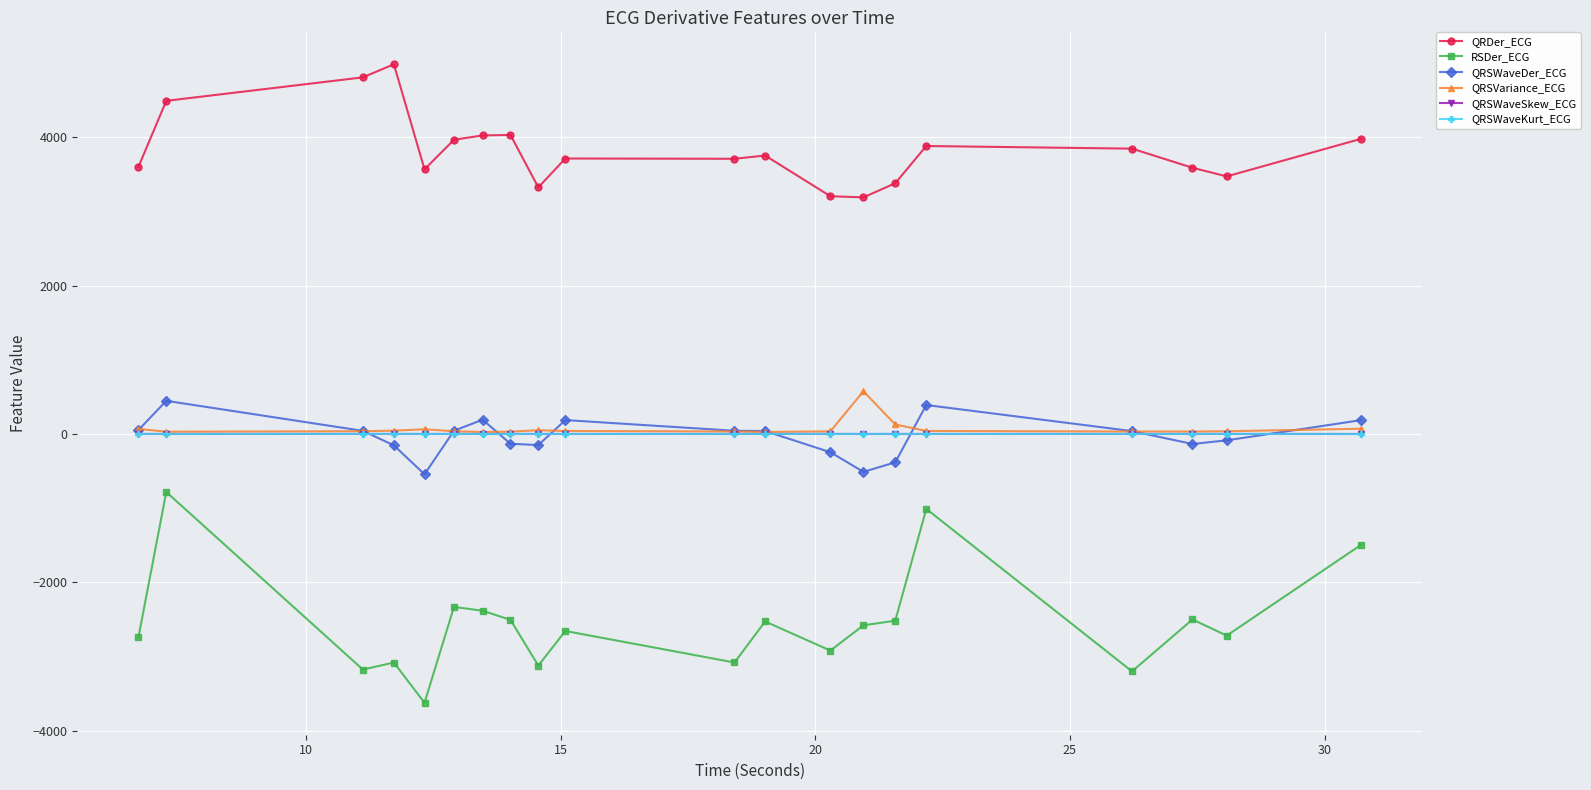

Which series has the widest spread of values?

RSDer_ECG